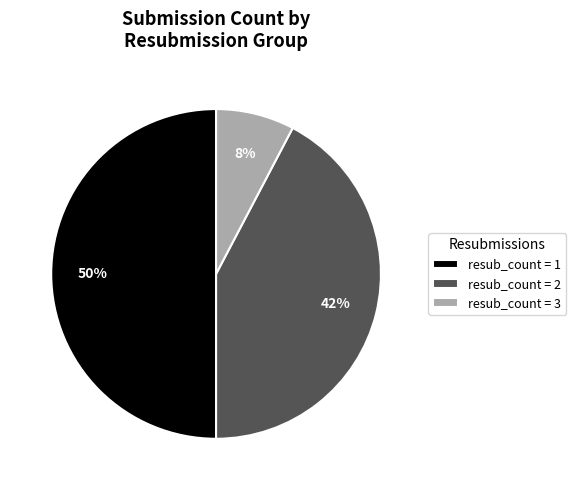

To the nearest percent, what percentage of the pie is resub_count = 3?

8%